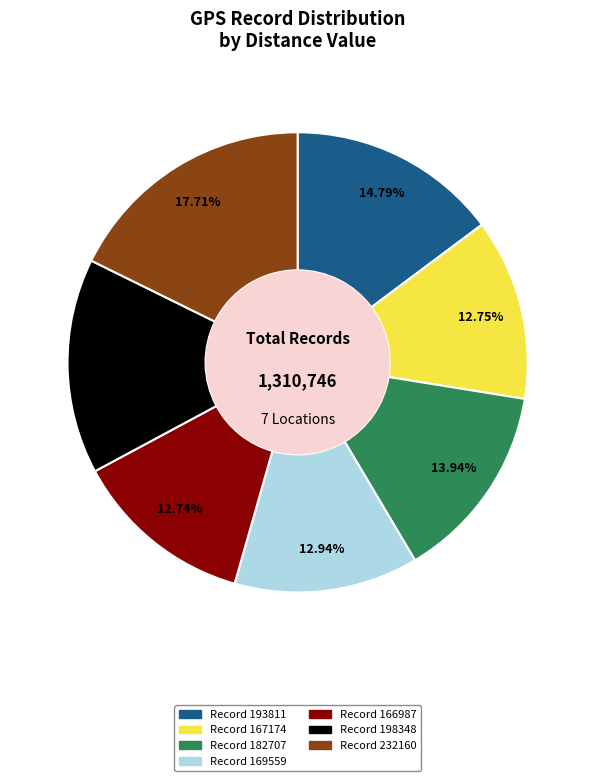

Is there any slice that represents more than half of the pie?

No